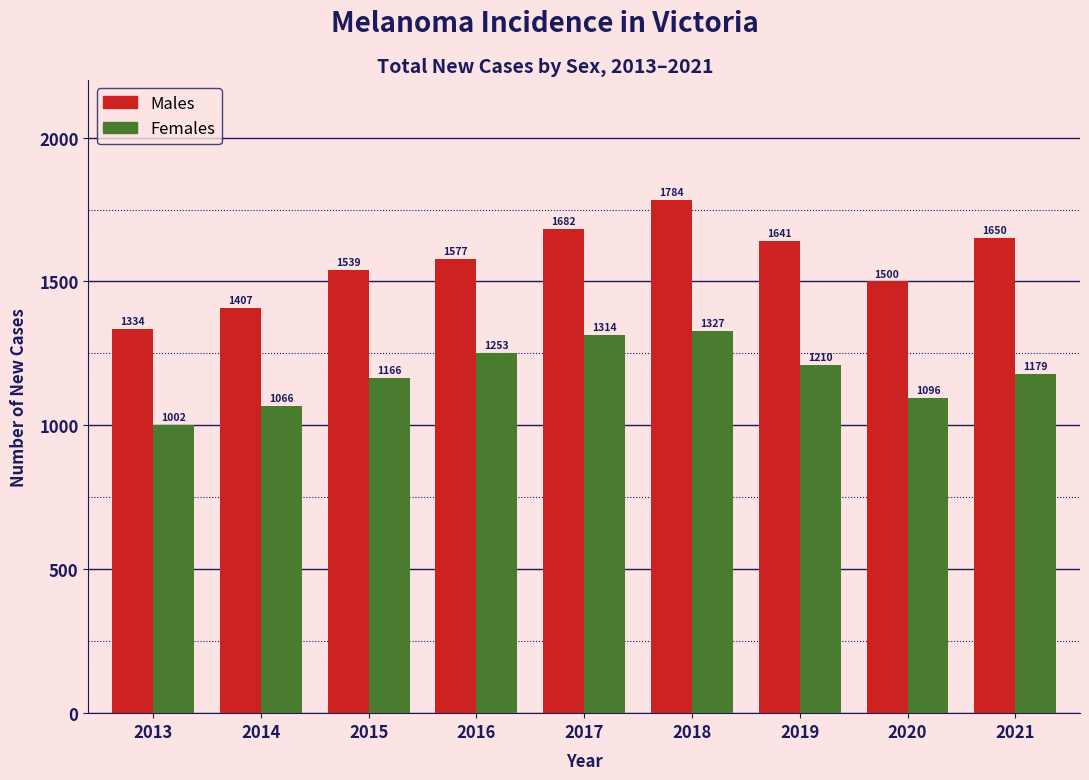

At which label does Females first exceed 1179?

2016